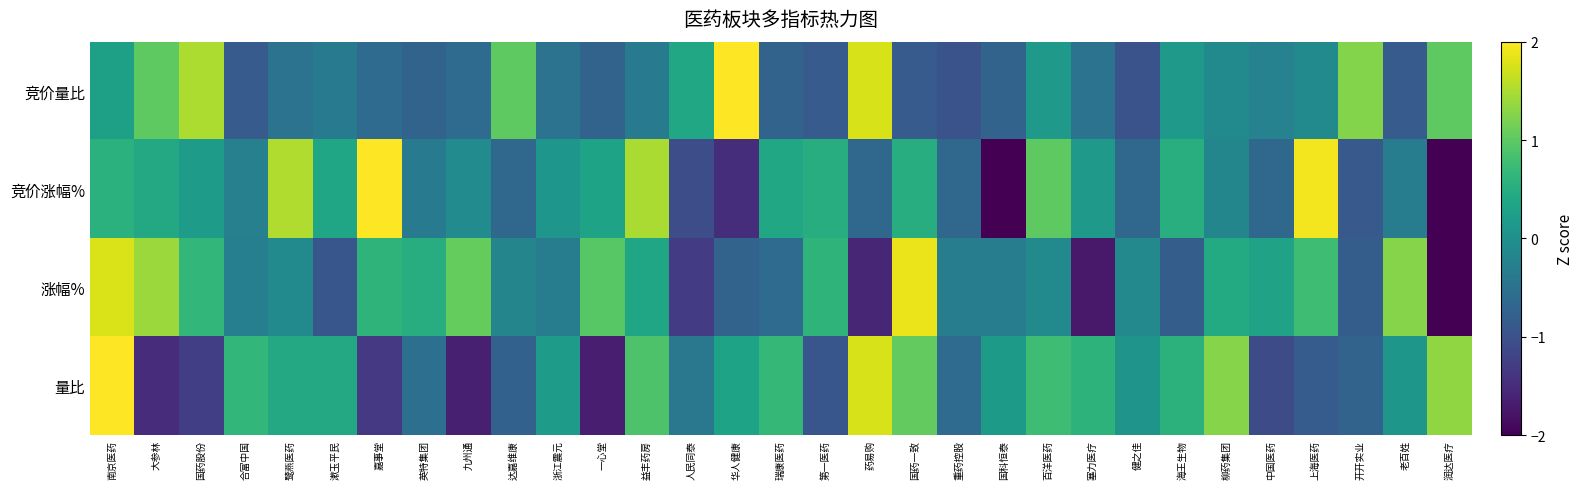

What is the spread (max minus min) of values at 药易购?

3.3